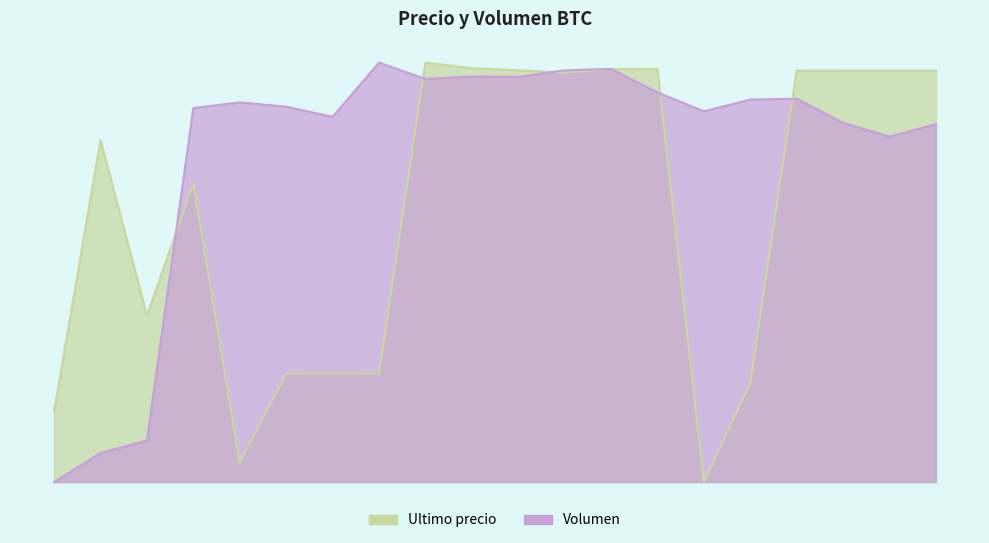

List the series in order of their peak value, lowest first.

Ultimo precio, Volumen